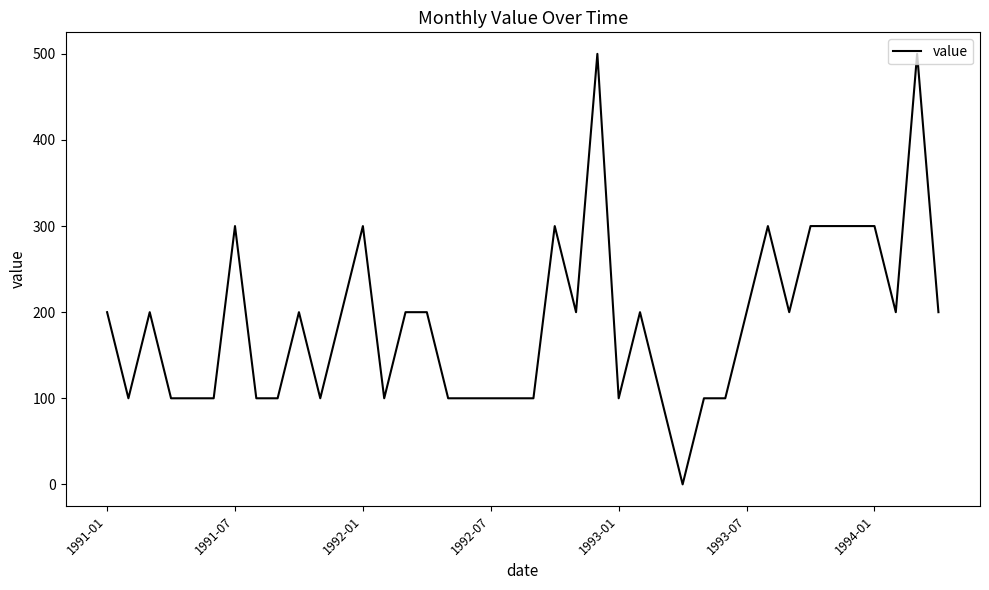

What is the difference between the maximum and minimum values?

500